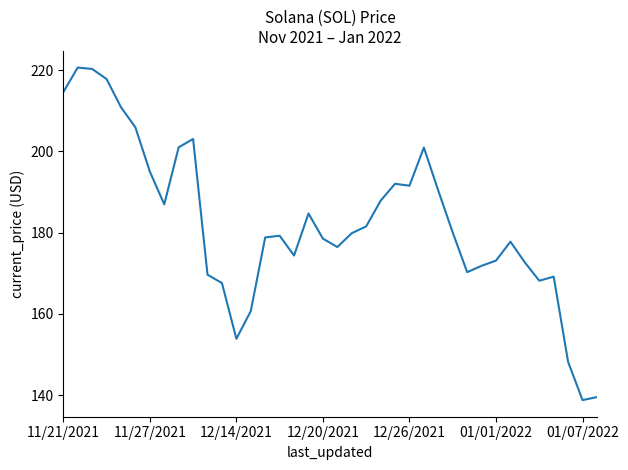

What is the minimum value shown in the chart?

138.8